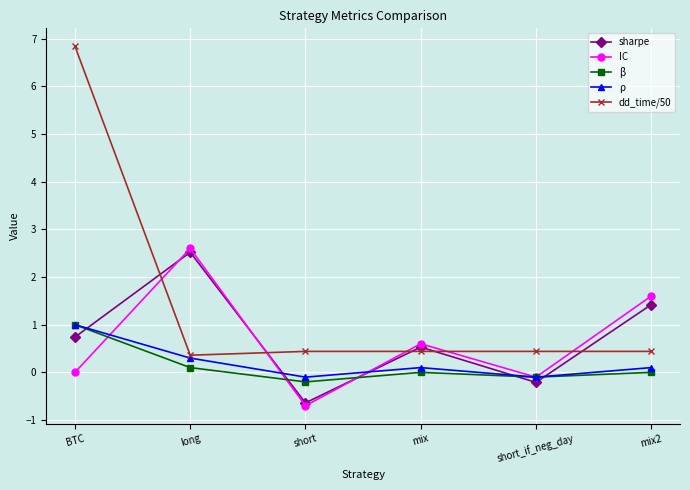

What is the label of the 2nd point from the right?

short_if_neg_day